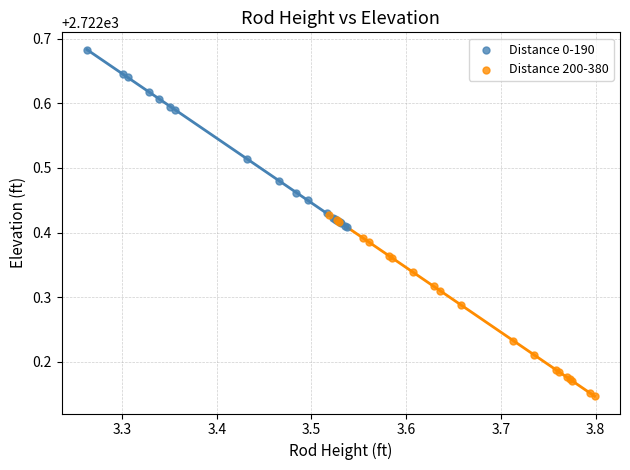

Which series reaches the maximum Y coordinate?

Distance 0-190